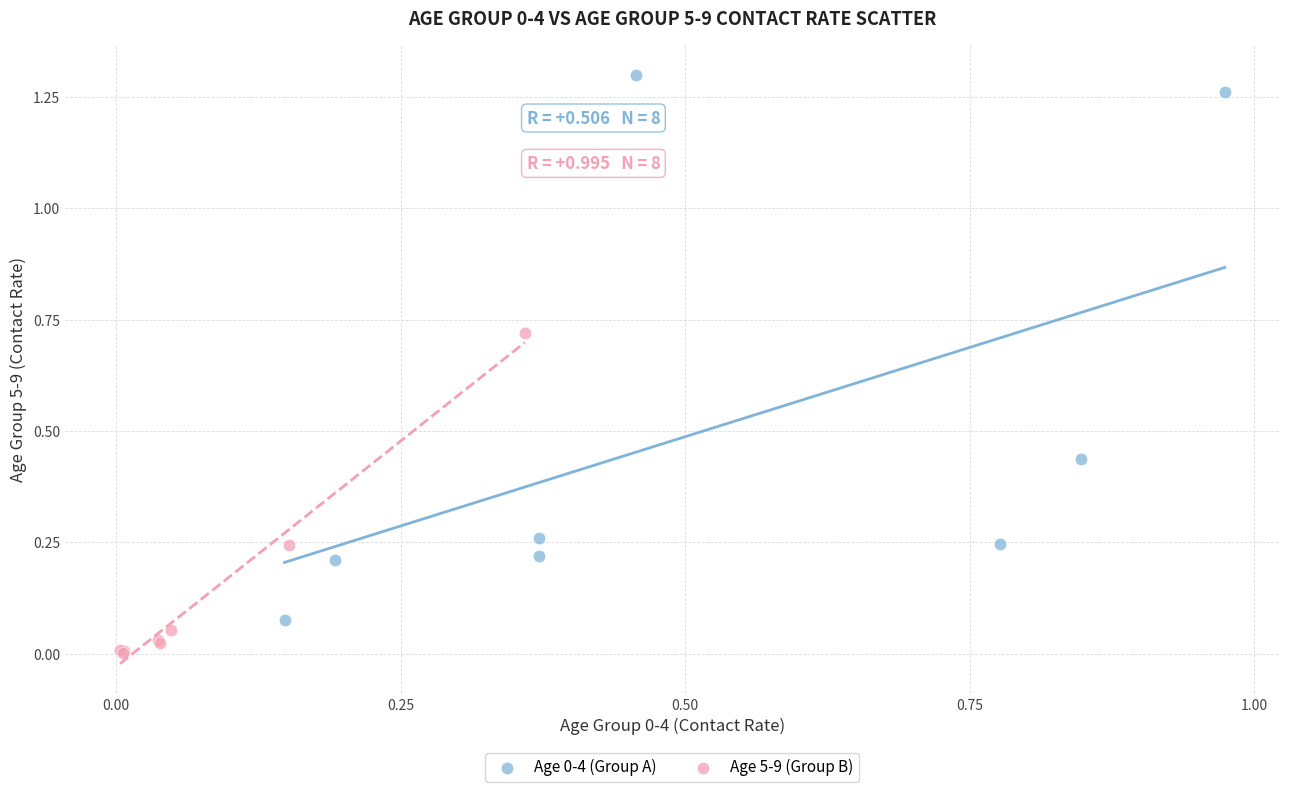

Which series contains the lowest Y value?

Age 5-9 (Group B)